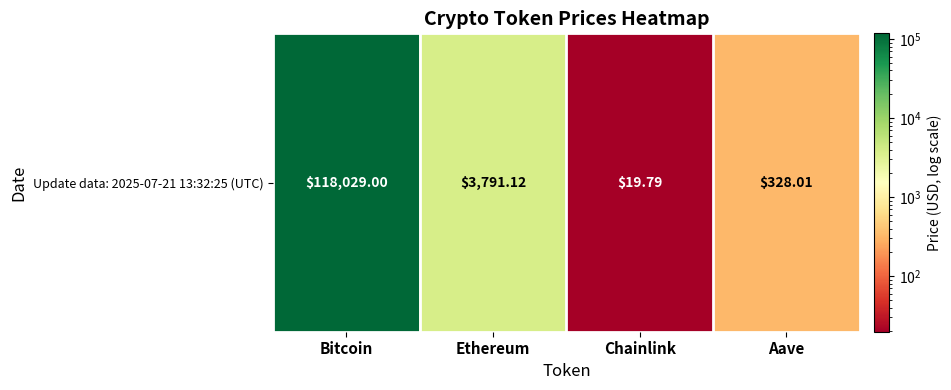

What is the change in value from Bitcoin to Chainlink?

-118009.2